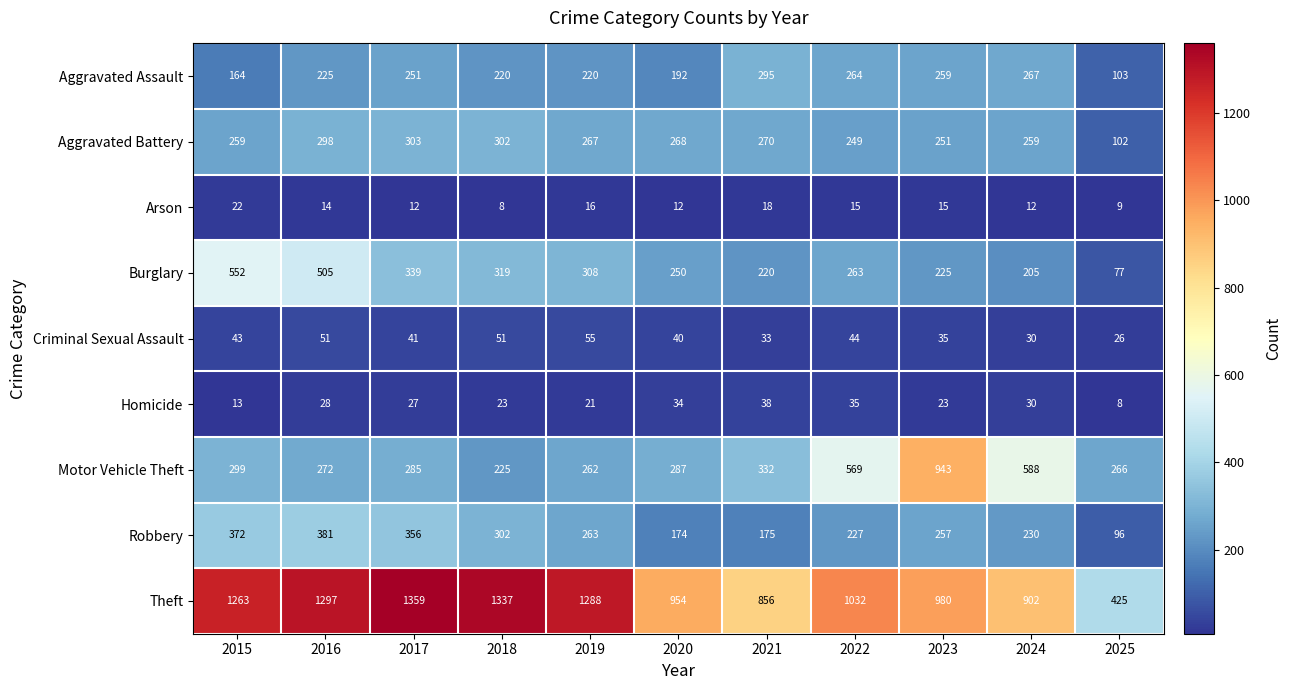

Which series changed the most between 2020 and 2024?

Motor Vehicle Theft